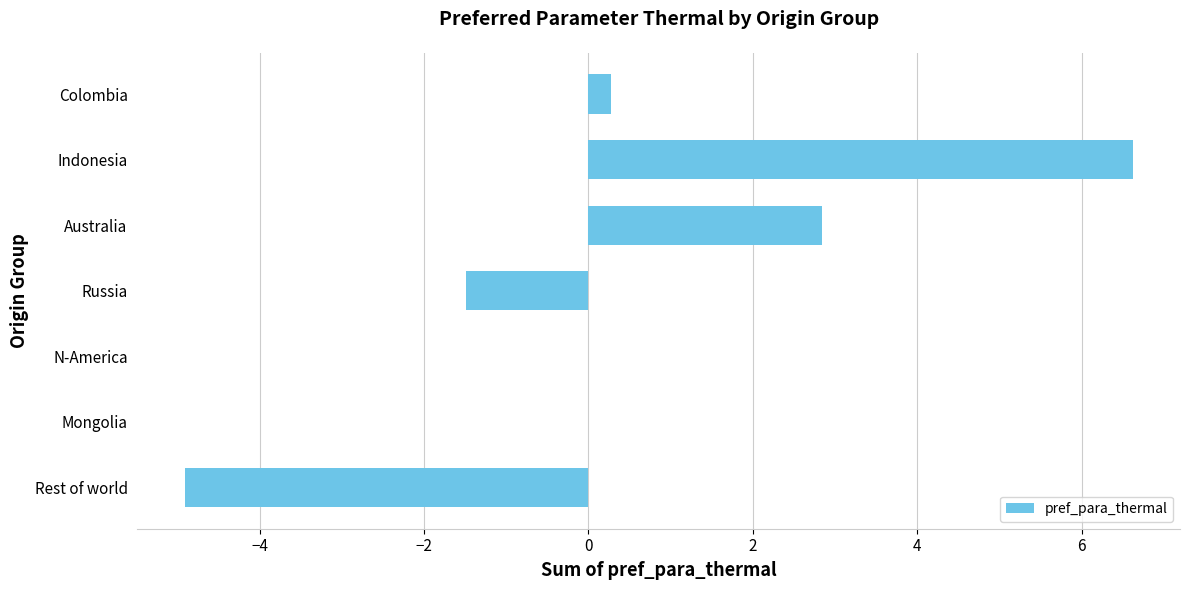

How many series are shown in this chart?

1